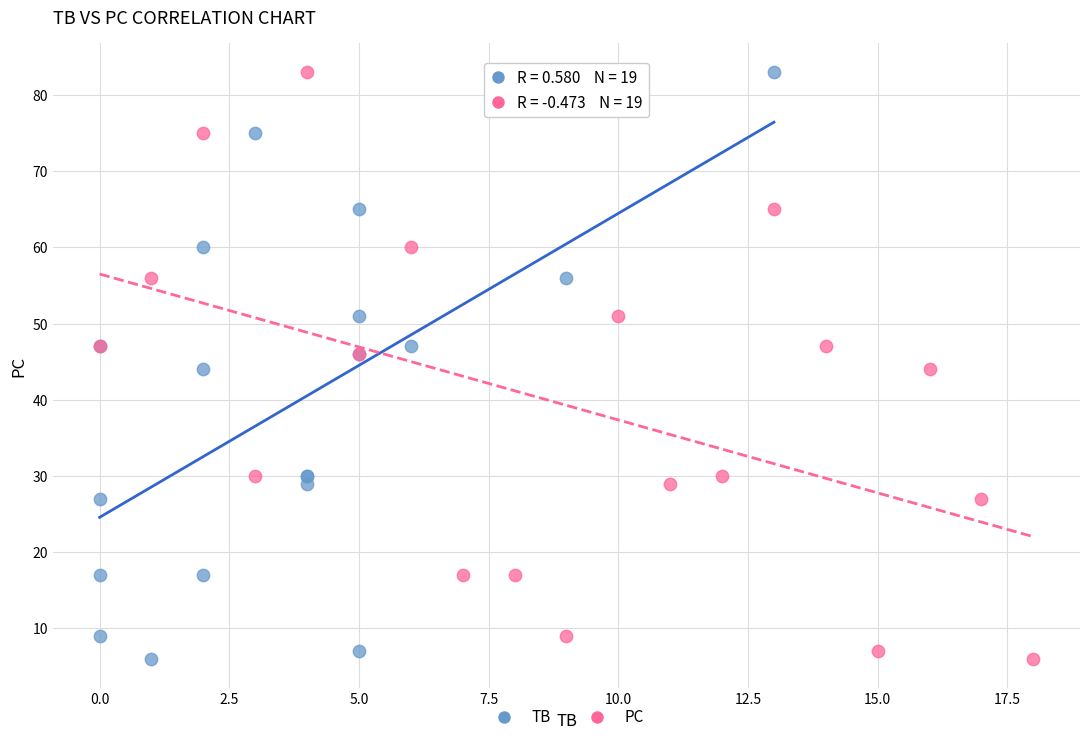

What are all the series names shown in the legend?

TB, PC